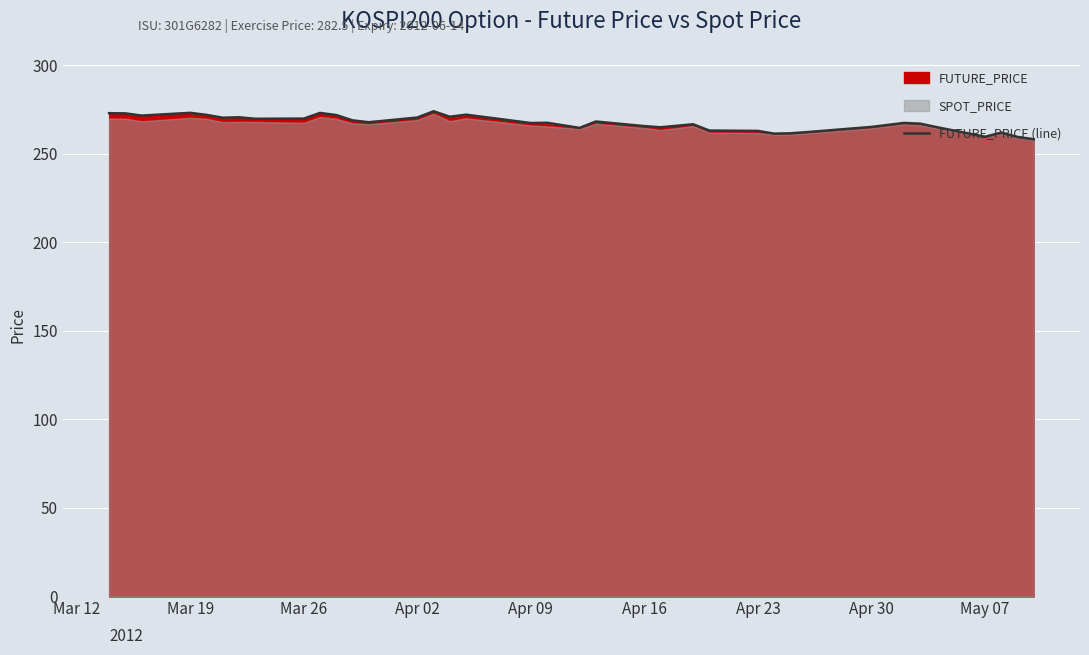

How many values exceed 267?

21